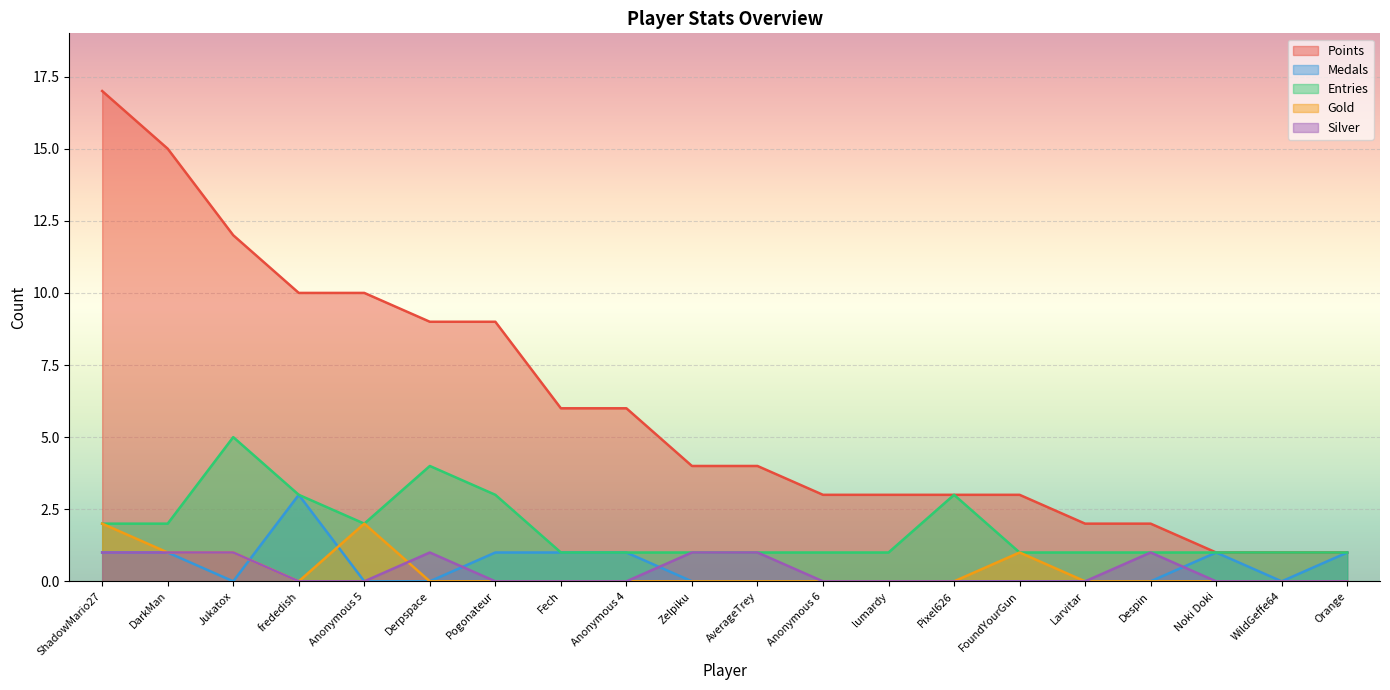

True or false: Medals and Points cross at least once.

False